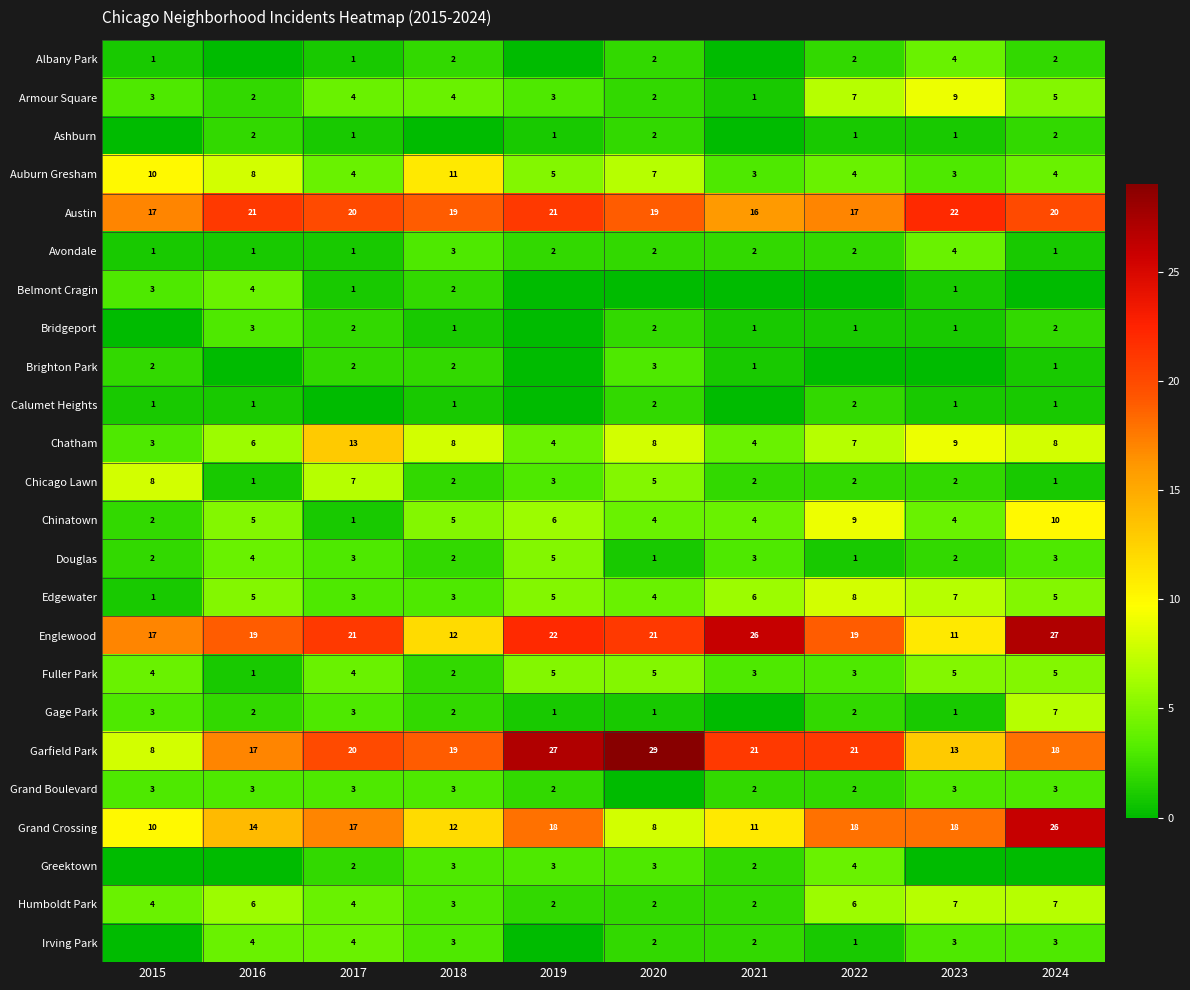

What is the difference between the Armour Square values at 2024 and 2016?

3